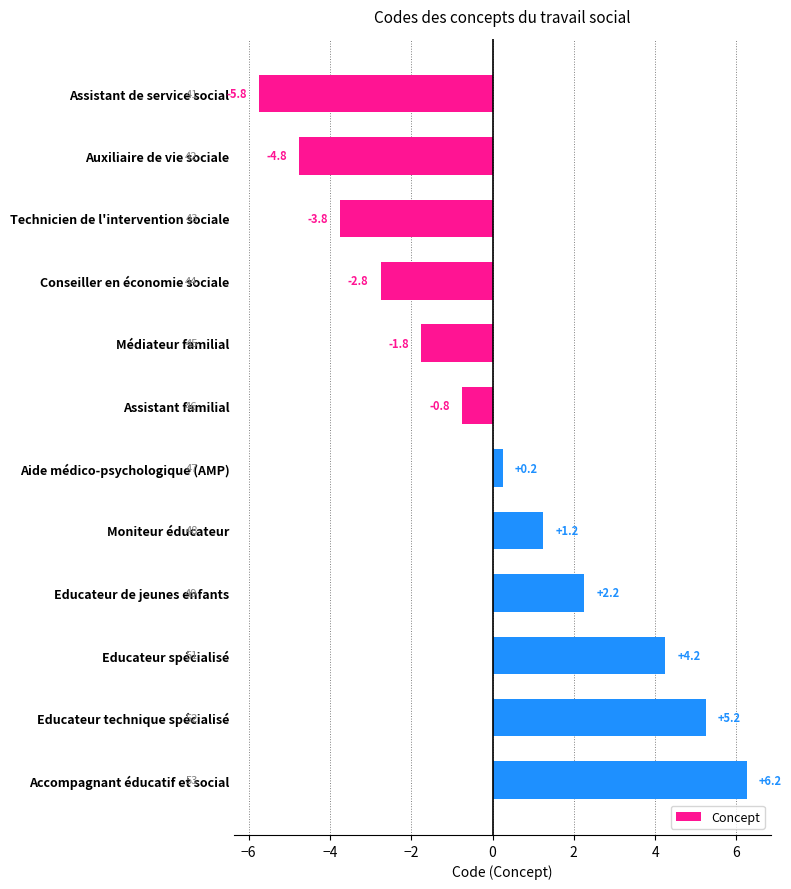

Where is the data nearest to the value 0?

Aide médico-psychologique (AMP)